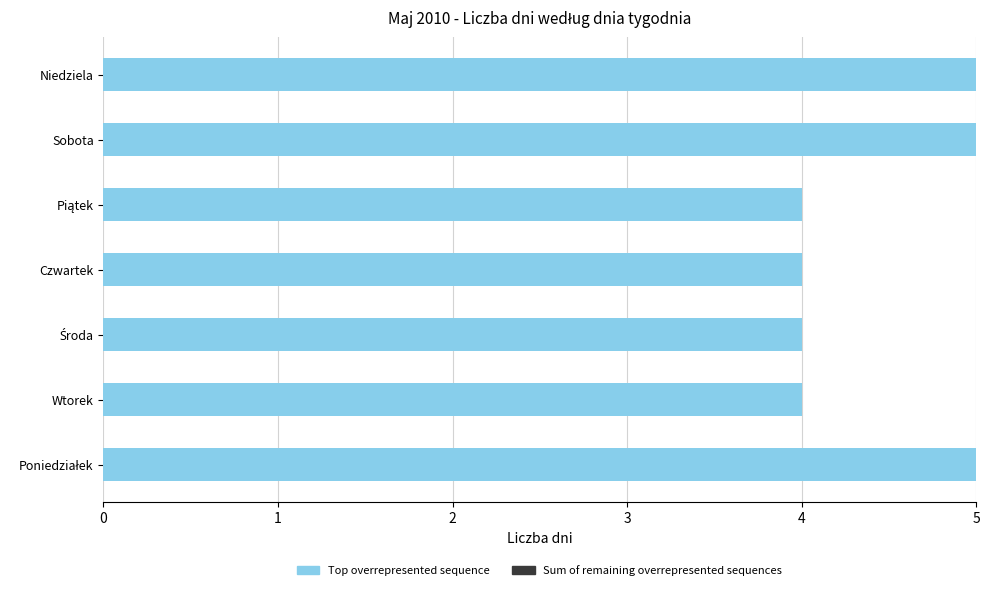

Does the chart contain any negative values?

No